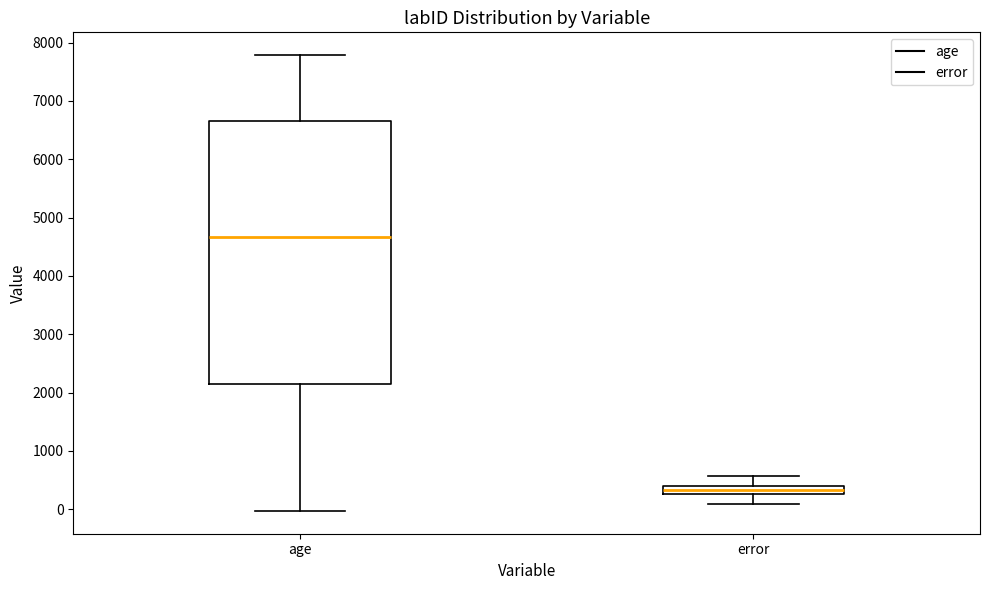

Which box is the tallest, from its lower edge to its upper edge?

age